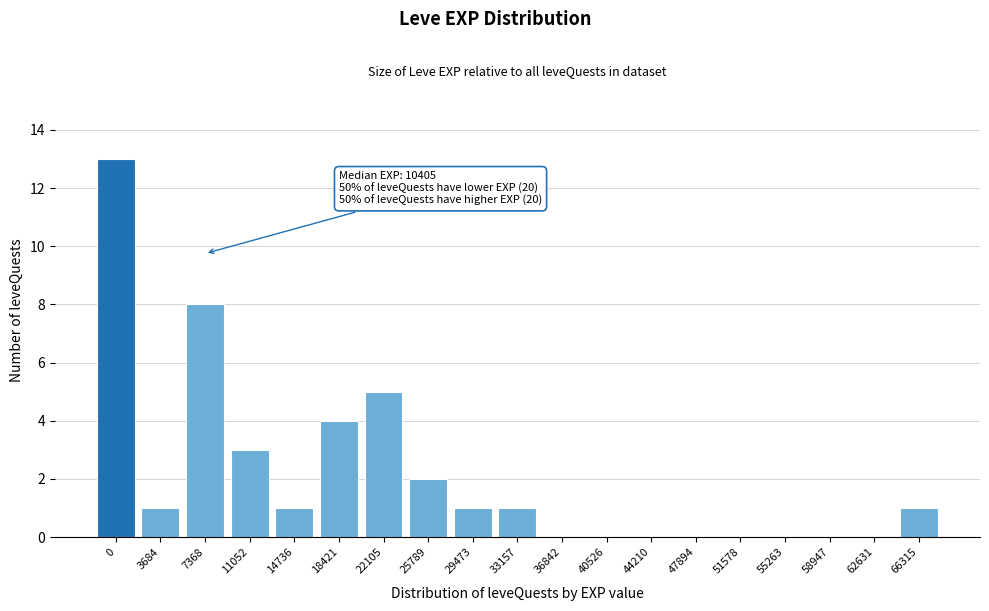

Reading left to right, transcribe all the data shown in this chart.

0=13	3684=1	7368=8	11052=3	14736=1	18421=4	22105=5	25789=2	29473=1	33157=1	36842=0	40526=0	44210=0	47894=0	51578=0	55263=0	58947=0	62631=0	66315=1